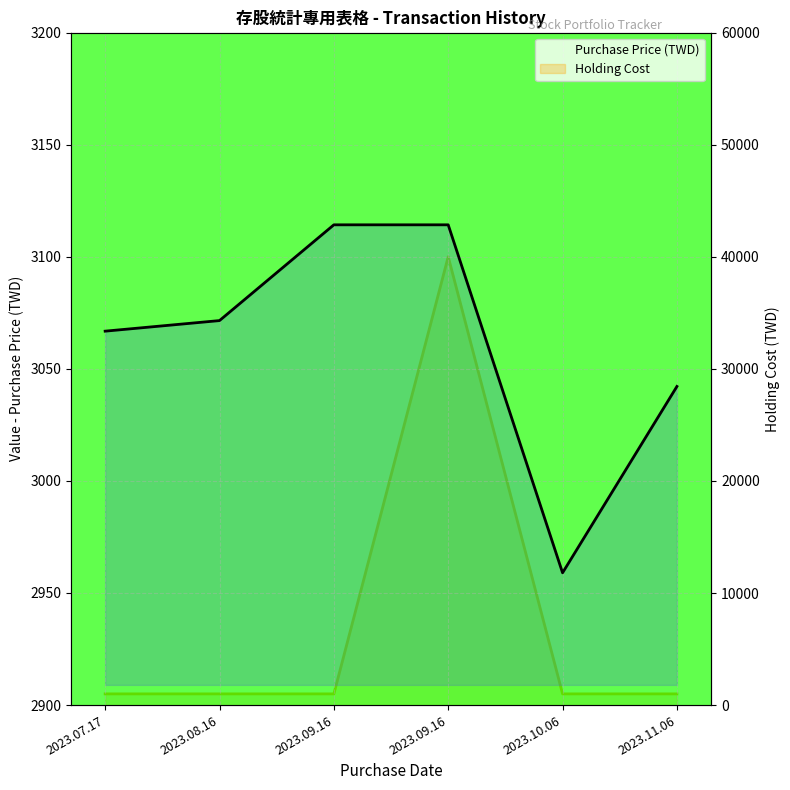

The value of Purchase Price (TWD) at 2023.09.16 is 3114.2. True or false?

True